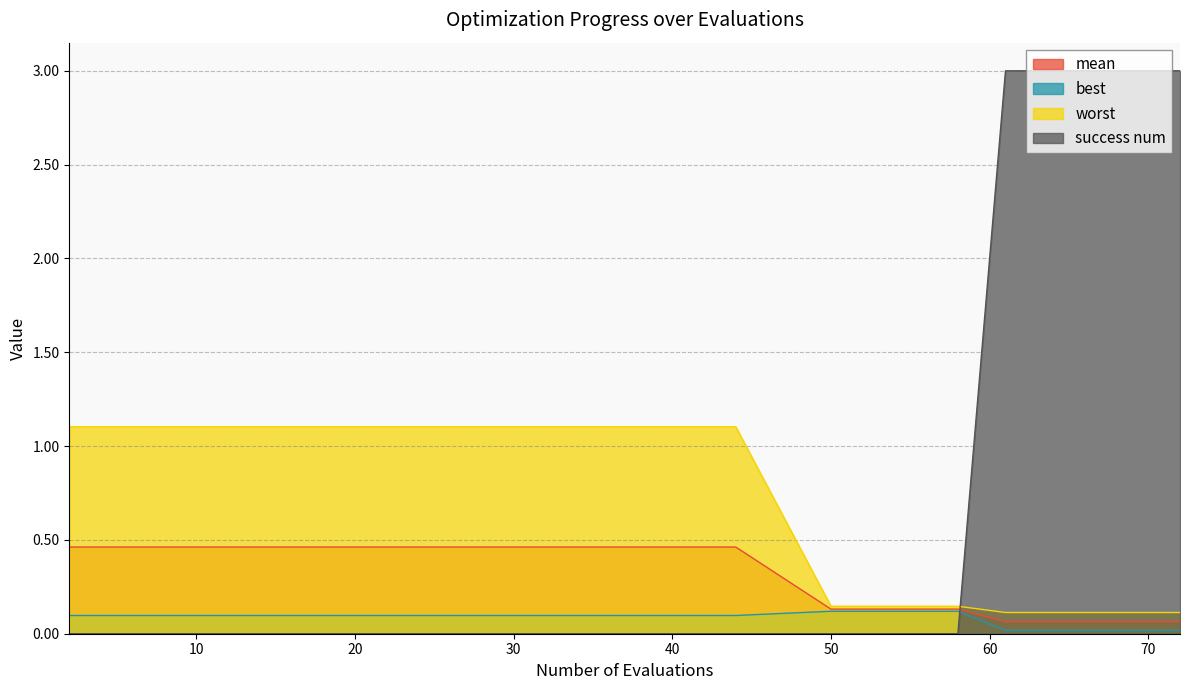

Which label corresponds to the largest value in the chart?

61